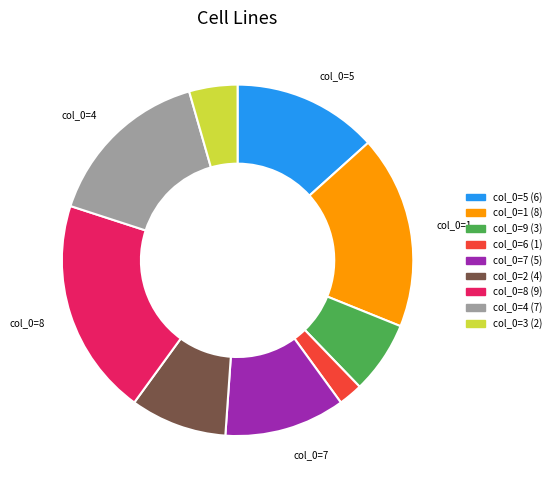

Is there any slice that represents more than half of the pie?

No